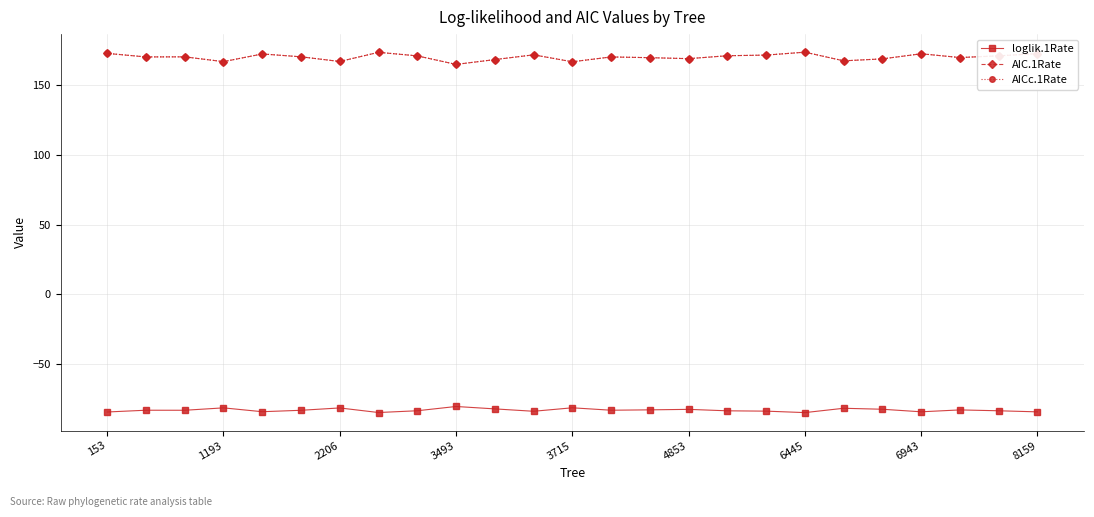

What is the value of the AICc.1Rate point at the 25th from the left?

172.7